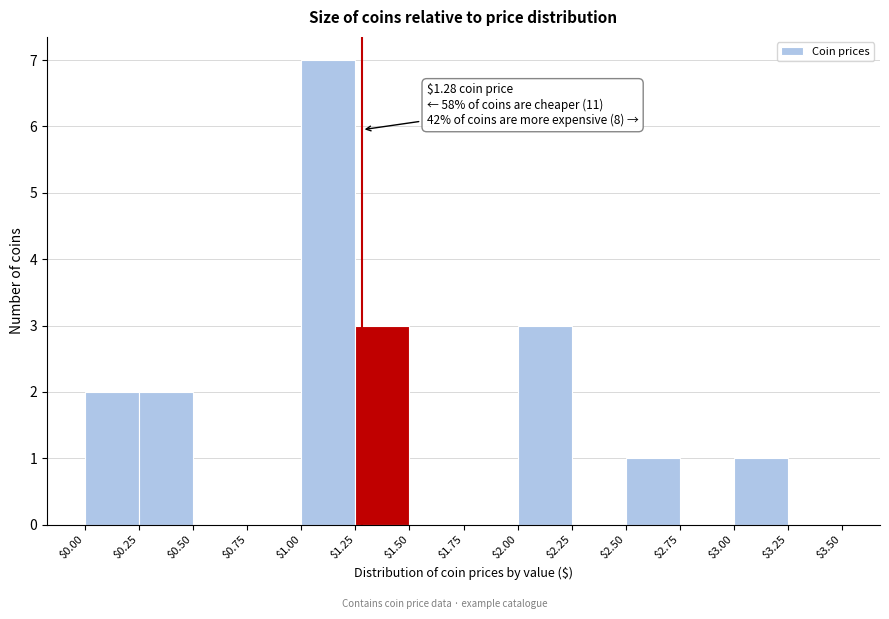

Which range on the x-axis has the tallest bar?

$1.00 to $1.25